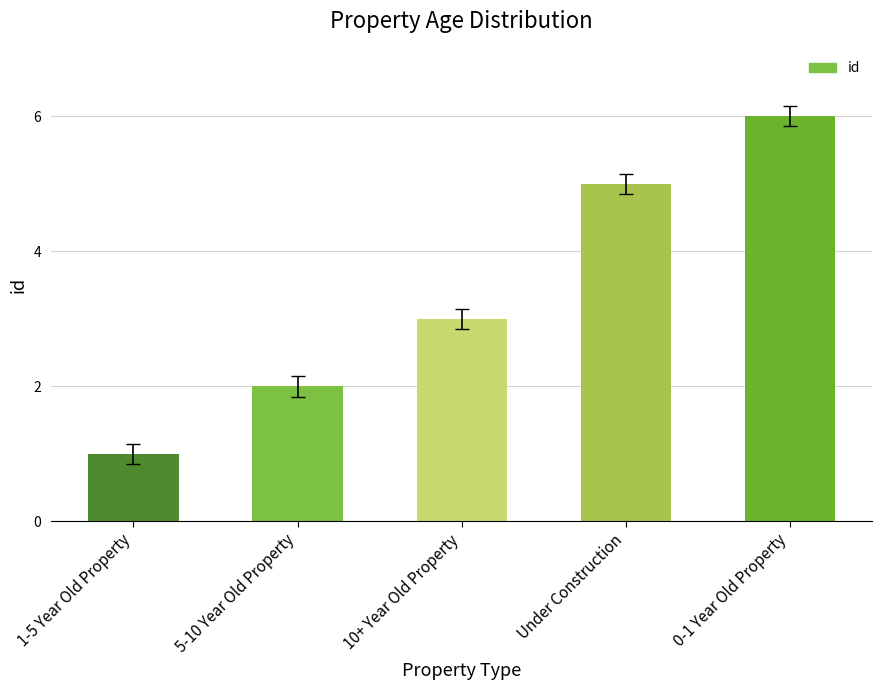

How many categories are shown in the chart?

5